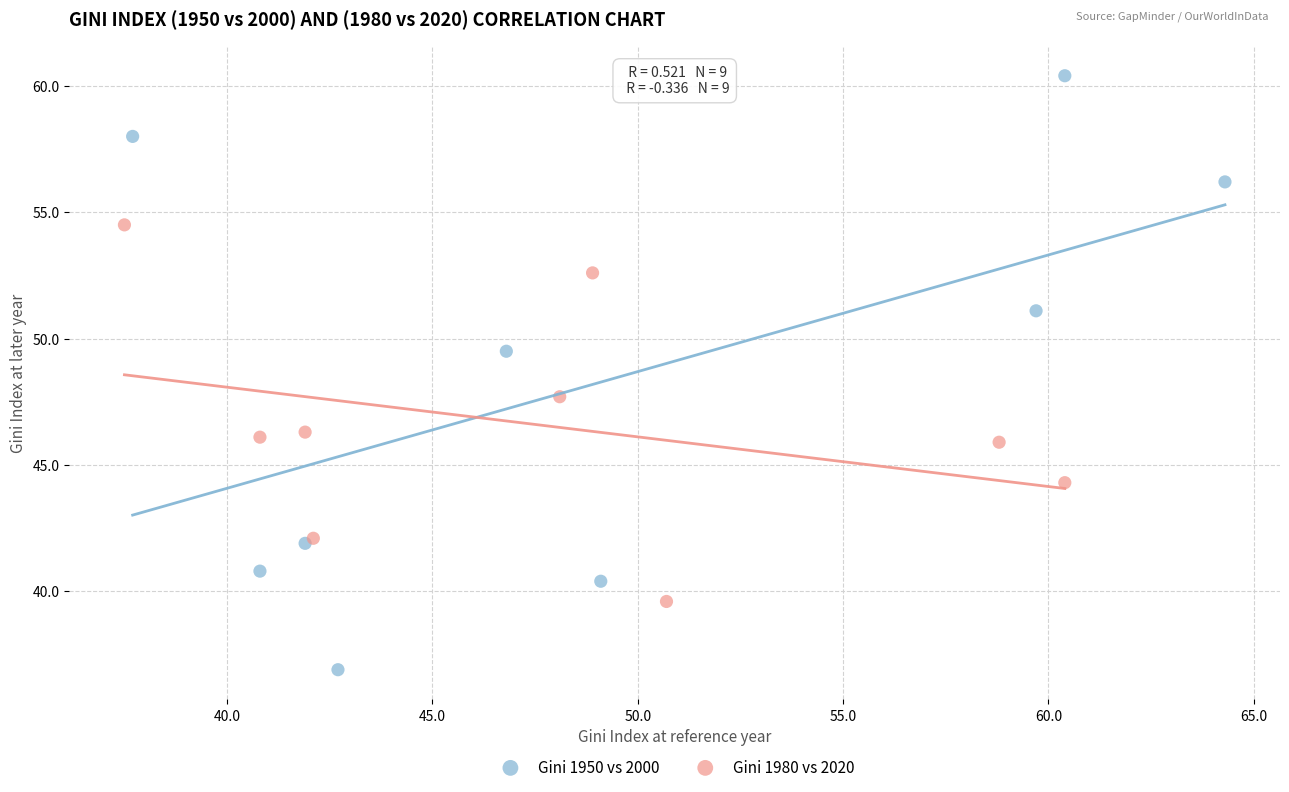

Which series has the widest spread of Y values?

Gini 1950 vs 2000